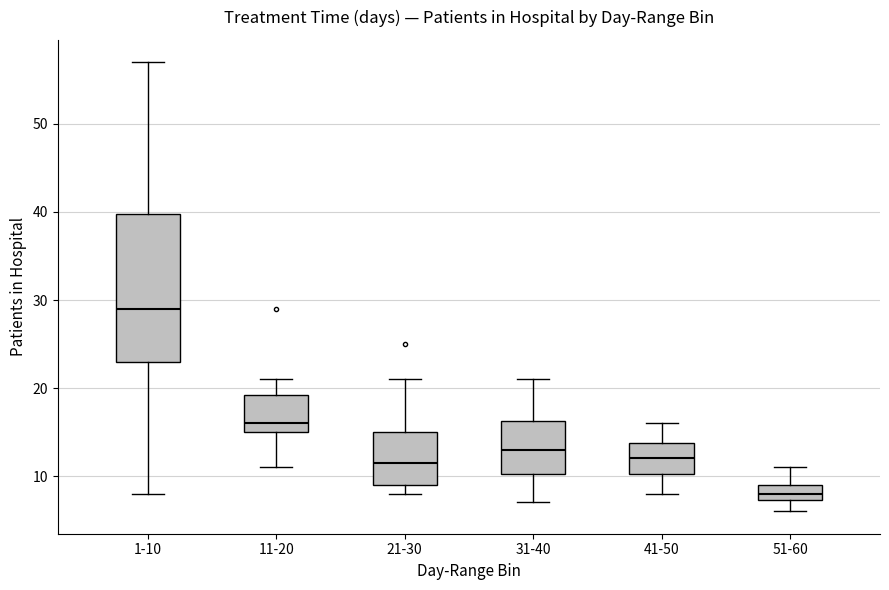

Reading left to right, transcribe this box plot: for each box, give where its median line is, the range the box spans, and where its two whiskers end, as read against the y-axis. The values are not printed on the chart, so give them approximately, as read against the axis.

1-10: median 29, box 23 to 40, whiskers 8 to 57
11-20: median 16, box 15 to 19, whiskers 11 to 21
21-30: median 12, box 9 to 15, whiskers 8 to 21
31-40: median 13, box 10 to 16, whiskers 7 to 21
41-50: median 12, box 10 to 14, whiskers 8 to 16
51-60: median 8, box 7 to 9, whiskers 6 to 11